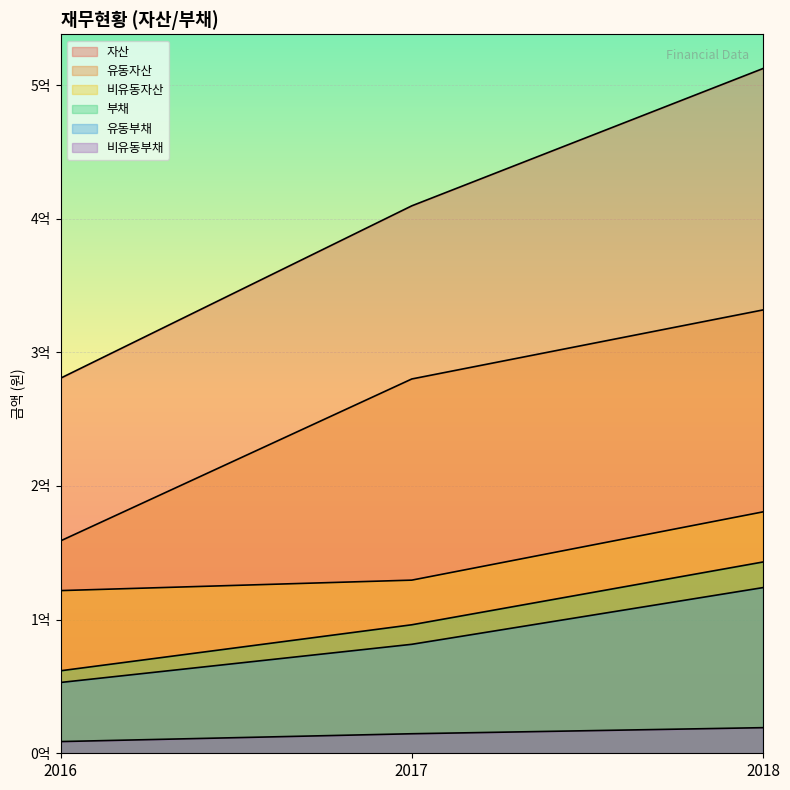

What is the value of the 비유동부채 point at the 2nd from the left?

14612789